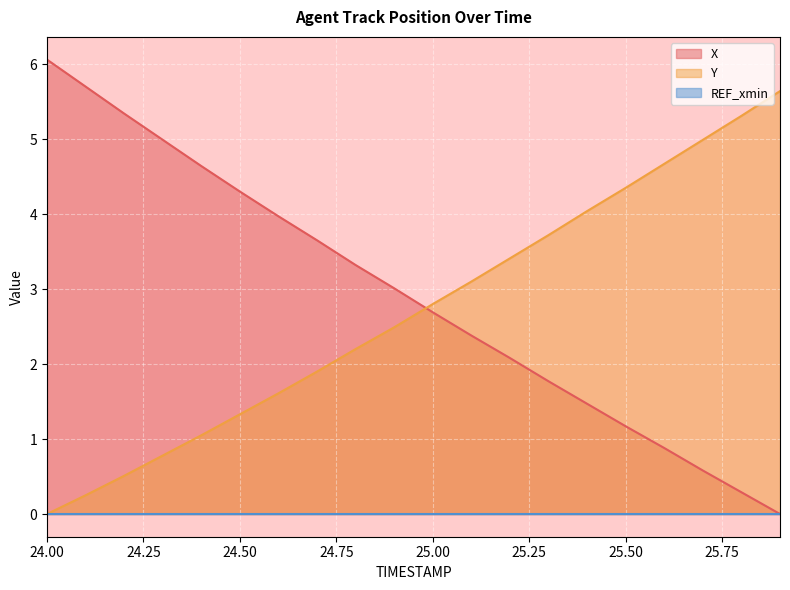

At which category does the chart reach its minimum across all series?

25.9